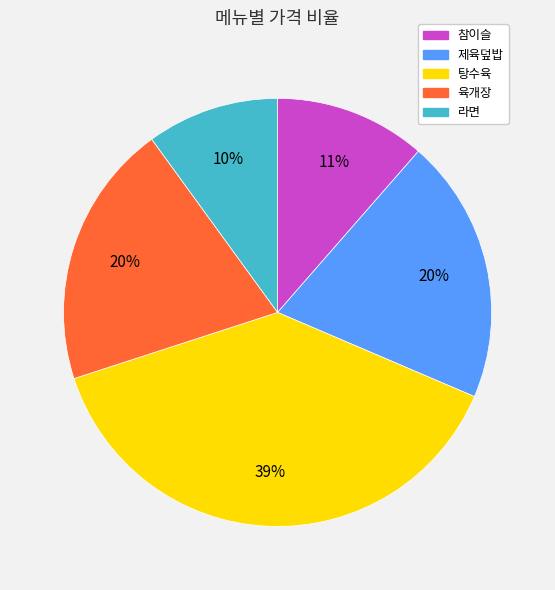

How many segments does this pie chart have?

5